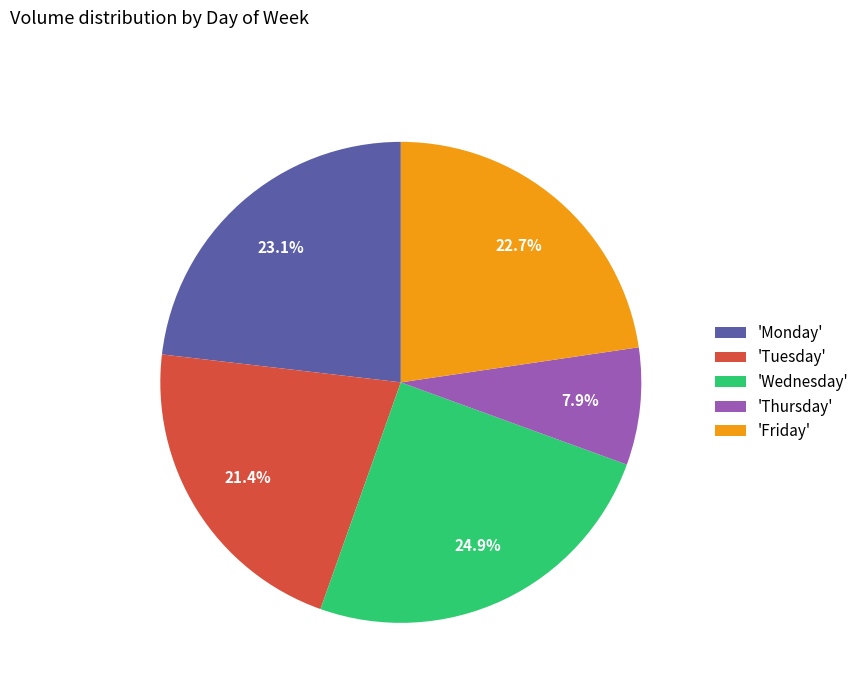

What is the total percentage of 'Tuesday' and 'Friday'?

44.1%